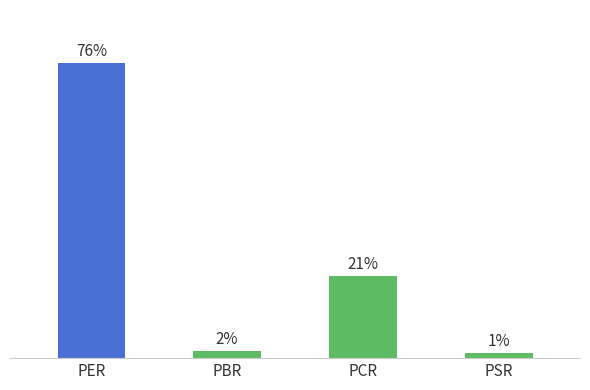

Are the bars grouped side by side (vs. stacked)?

No